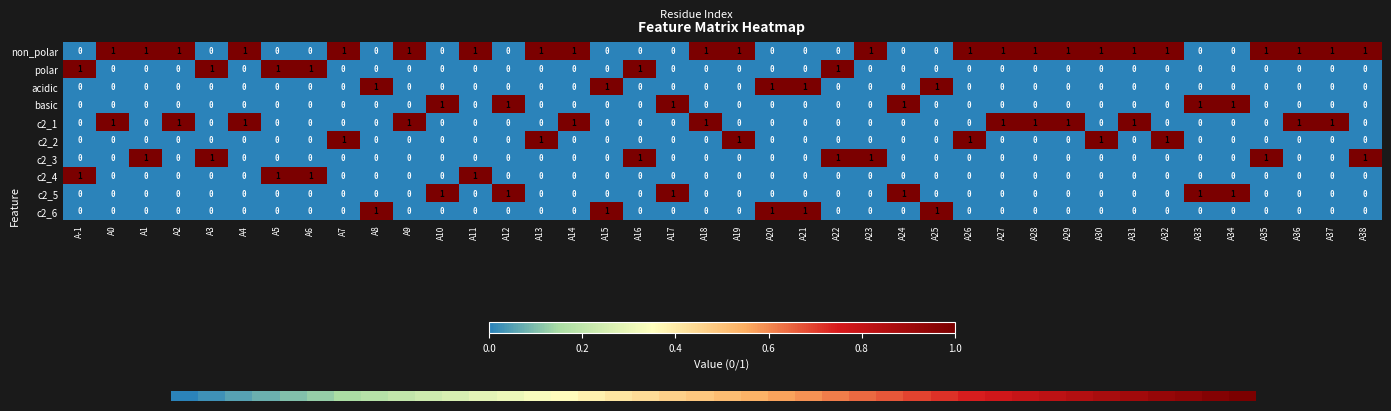

Reading left to right, list all the values displayed in this chart.

non_polar: A-1=0	A0=1	A1=1	A2=1	A3=0	A4=1	A5=0	A6=0	A7=1	A8=0	A9=1	A10=0	A11=1	A12=0	A13=1	A14=1	A15=0	A16=0	A17=0	A18=1	A19=1	A20=0	A21=0	A22=0	A23=1	A24=0	A25=0	A26=1	A27=1	A28=1	A29=1	A30=1	A31=1	A32=1	A33=0	A34=0	A35=1	A36=1	A37=1	A38=1
polar: A-1=1	A0=0	A1=0	A2=0	A3=1	A4=0	A5=1	A6=1	A7=0	A8=0	A9=0	A10=0	A11=0	A12=0	A13=0	A14=0	A15=0	A16=1	A17=0	A18=0	A19=0	A20=0	A21=0	A22=1	A23=0	A24=0	A25=0	A26=0	A27=0	A28=0	A29=0	A30=0	A31=0	A32=0	A33=0	A34=0	A35=0	A36=0	A37=0	A38=0
acidic: A-1=0	A0=0	A1=0	A2=0	A3=0	A4=0	A5=0	A6=0	A7=0	A8=1	A9=0	A10=0	A11=0	A12=0	A13=0	A14=0	A15=1	A16=0	A17=0	A18=0	A19=0	A20=1	A21=1	A22=0	A23=0	A24=0	A25=1	A26=0	A27=0	A28=0	A29=0	A30=0	A31=0	A32=0	A33=0	A34=0	A35=0	A36=0	A37=0	A38=0
basic: A-1=0	A0=0	A1=0	A2=0	A3=0	A4=0	A5=0	A6=0	A7=0	A8=0	A9=0	A10=1	A11=0	A12=1	A13=0	A14=0	A15=0	A16=0	A17=1	A18=0	A19=0	A20=0	A21=0	A22=0	A23=0	A24=1	A25=0	A26=0	A27=0	A28=0	A29=0	A30=0	A31=0	A32=0	A33=1	A34=1	A35=0	A36=0	A37=0	A38=0
c2_1: A-1=0	A0=1	A1=0	A2=1	A3=0	A4=1	A5=0	A6=0	A7=0	A8=0	A9=1	A10=0	A11=0	A12=0	A13=0	A14=1	A15=0	A16=0	A17=0	A18=1	A19=0	A20=0	A21=0	A22=0	A23=0	A24=0	A25=0	A26=0	A27=1	A28=1	A29=1	A30=0	A31=1	A32=0	A33=0	A34=0	A35=0	A36=1	A37=1	A38=0
c2_2: A-1=0	A0=0	A1=0	A2=0	A3=0	A4=0	A5=0	A6=0	A7=1	A8=0	A9=0	A10=0	A11=0	A12=0	A13=1	A14=0	A15=0	A16=0	A17=0	A18=0	A19=1	A20=0	A21=0	A22=0	A23=0	A24=0	A25=0	A26=1	A27=0	A28=0	A29=0	A30=1	A31=0	A32=1	A33=0	A34=0	A35=0	A36=0	A37=0	A38=0
c2_3: A-1=0	A0=0	A1=1	A2=0	A3=1	A4=0	A5=0	A6=0	A7=0	A8=0	A9=0	A10=0	A11=0	A12=0	A13=0	A14=0	A15=0	A16=1	A17=0	A18=0	A19=0	A20=0	A21=0	A22=1	A23=1	A24=0	A25=0	A26=0	A27=0	A28=0	A29=0	A30=0	A31=0	A32=0	A33=0	A34=0	A35=1	A36=0	A37=0	A38=1
c2_4: A-1=1	A0=0	A1=0	A2=0	A3=0	A4=0	A5=1	A6=1	A7=0	A8=0	A9=0	A10=0	A11=1	A12=0	A13=0	A14=0	A15=0	A16=0	A17=0	A18=0	A19=0	A20=0	A21=0	A22=0	A23=0	A24=0	A25=0	A26=0	A27=0	A28=0	A29=0	A30=0	A31=0	A32=0	A33=0	A34=0	A35=0	A36=0	A37=0	A38=0
c2_5: A-1=0	A0=0	A1=0	A2=0	A3=0	A4=0	A5=0	A6=0	A7=0	A8=0	A9=0	A10=1	A11=0	A12=1	A13=0	A14=0	A15=0	A16=0	A17=1	A18=0	A19=0	A20=0	A21=0	A22=0	A23=0	A24=1	A25=0	A26=0	A27=0	A28=0	A29=0	A30=0	A31=0	A32=0	A33=1	A34=1	A35=0	A36=0	A37=0	A38=0
c2_6: A-1=0	A0=0	A1=0	A2=0	A3=0	A4=0	A5=0	A6=0	A7=0	A8=1	A9=0	A10=0	A11=0	A12=0	A13=0	A14=0	A15=1	A16=0	A17=0	A18=0	A19=0	A20=1	A21=1	A22=0	A23=0	A24=0	A25=1	A26=0	A27=0	A28=0	A29=0	A30=0	A31=0	A32=0	A33=0	A34=0	A35=0	A36=0	A37=0	A38=0